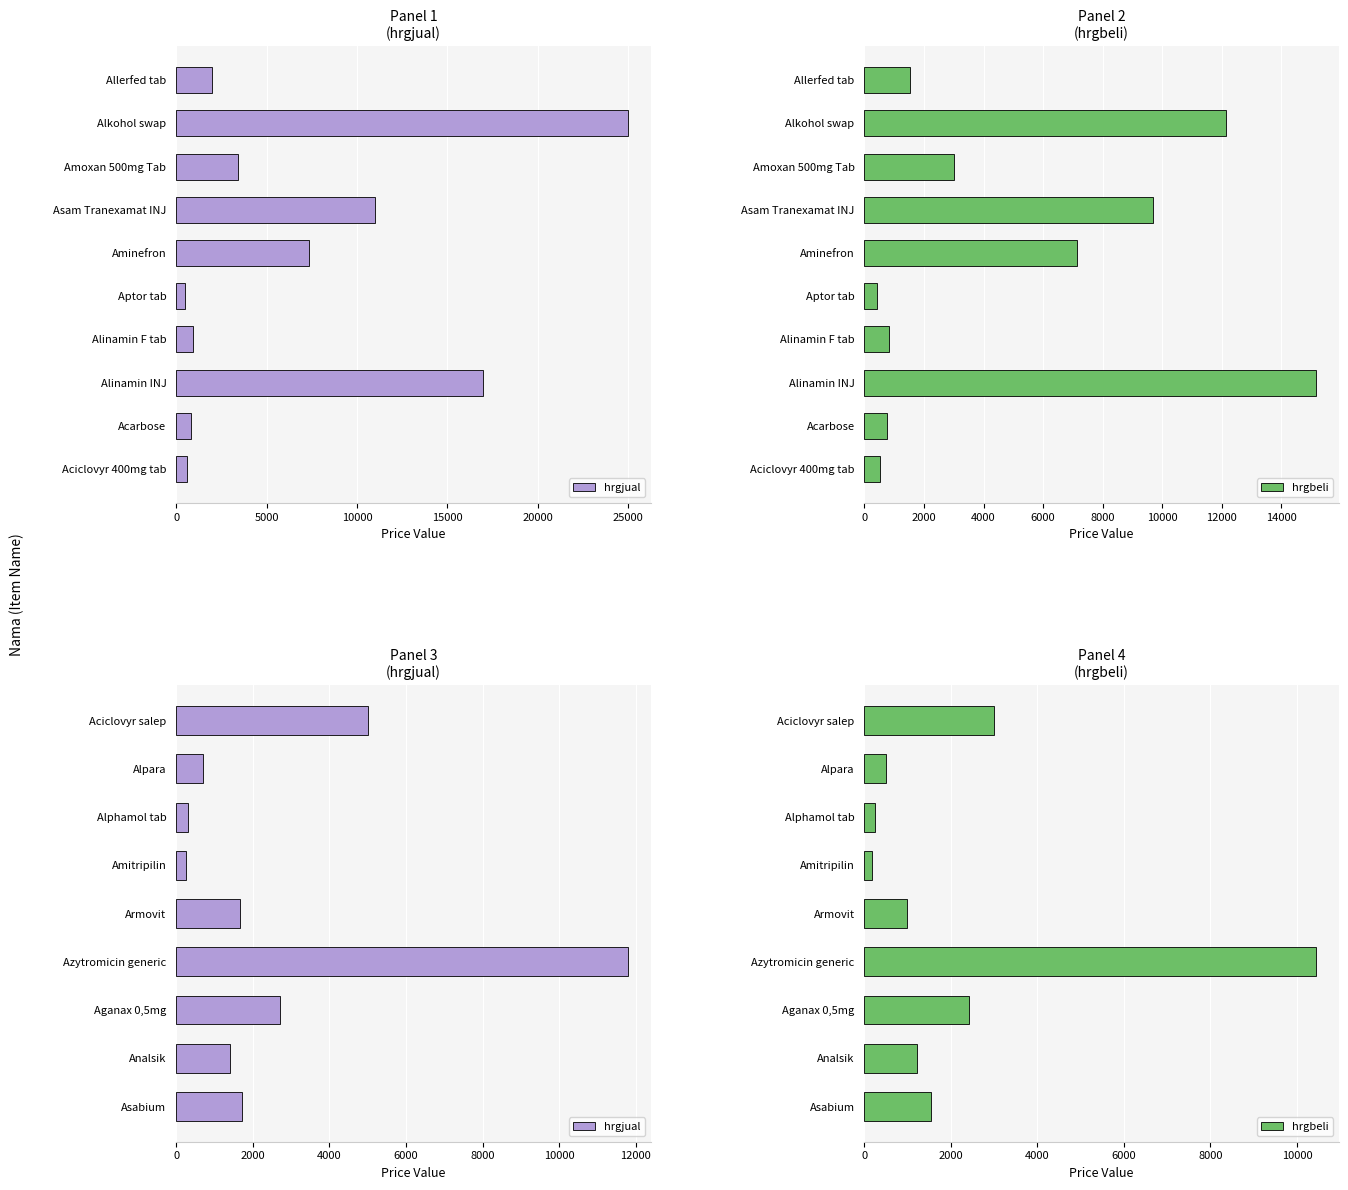

What is the difference between the second highest and minimum values in the hrgbeli series?

2826